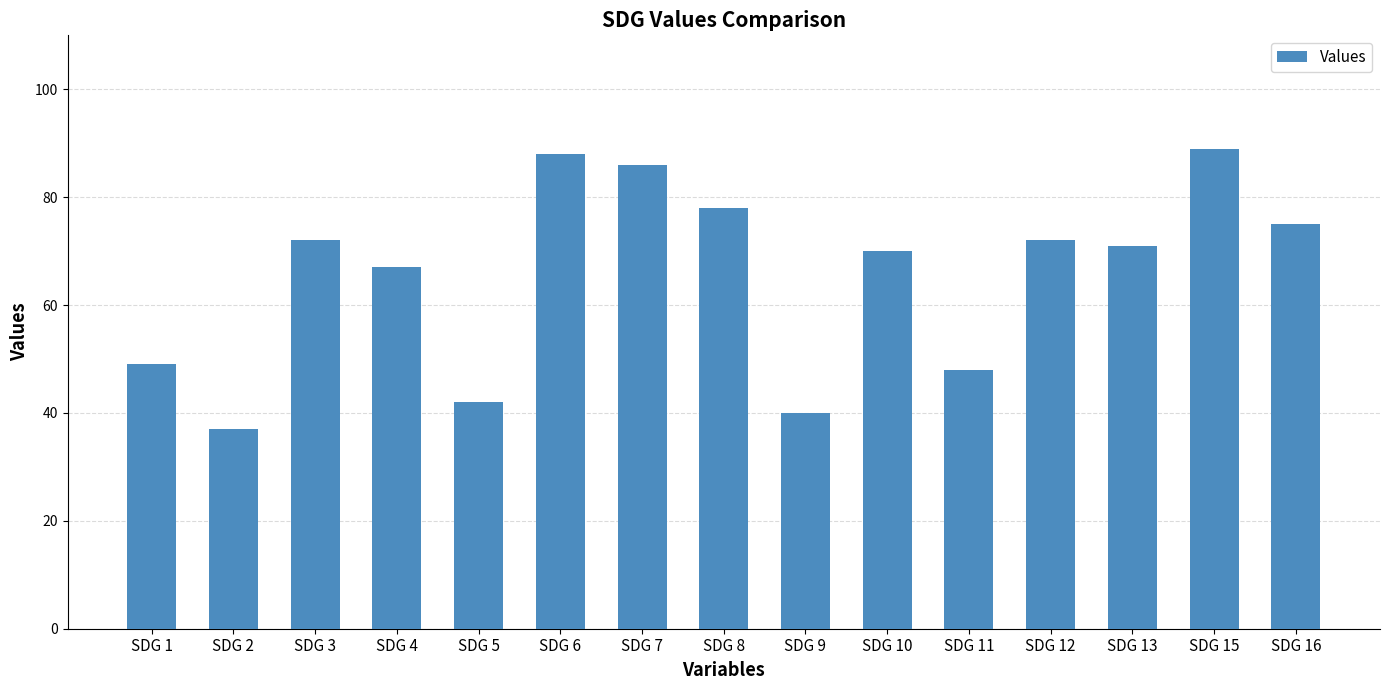

What is the value of the 14th bar from the left?

89